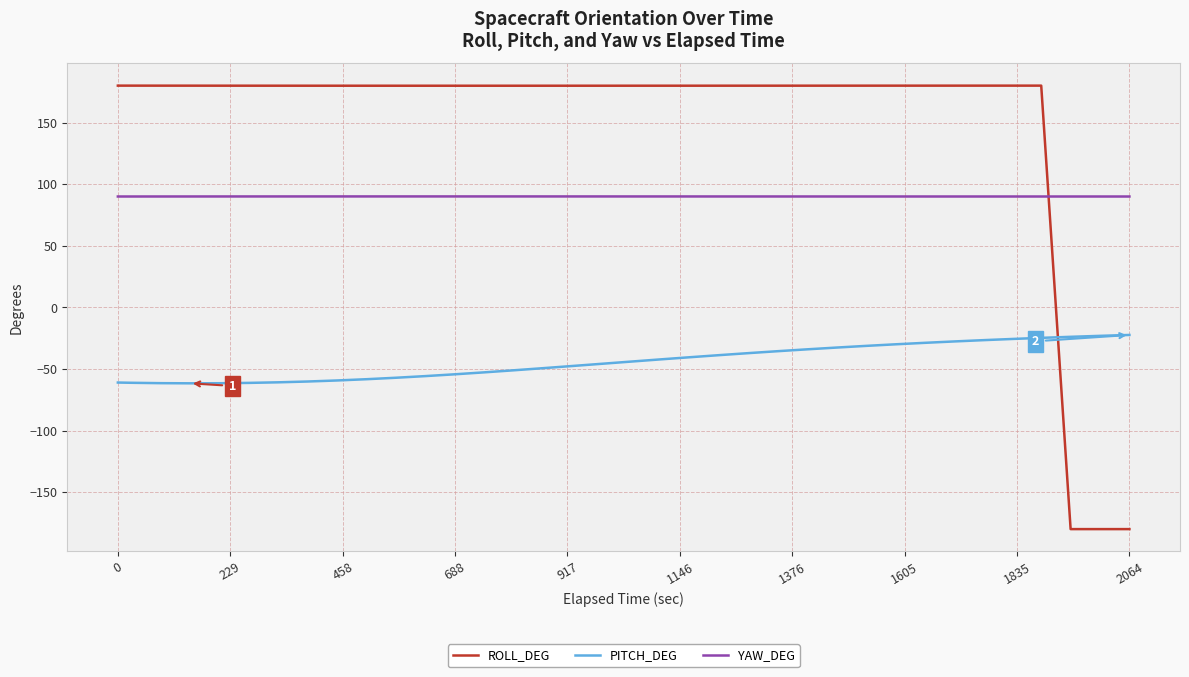

Is the value of PITCH_DEG at 12 greater than the value of YAW_DEG at 36?

No